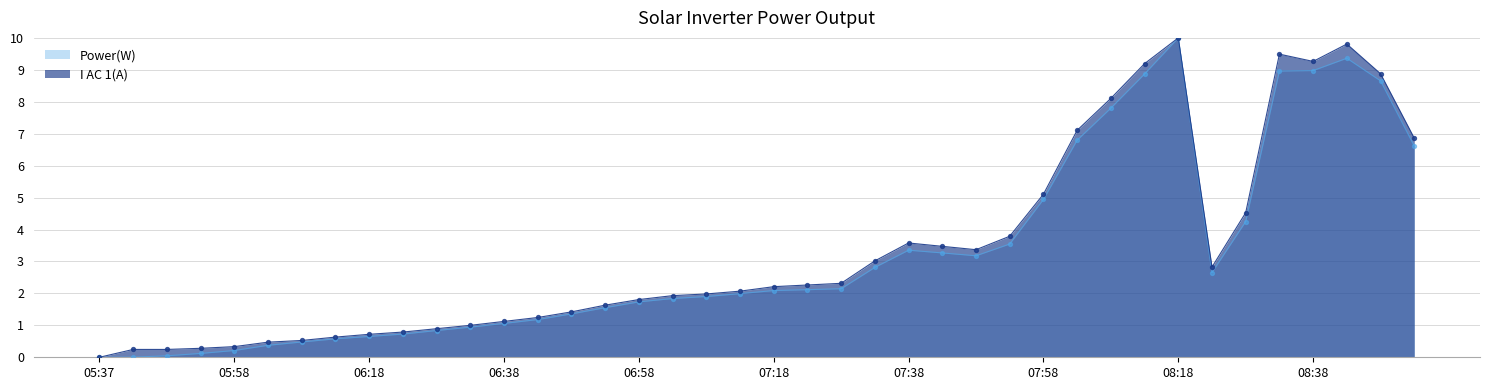

Is the value of I AC 1(A) at 08:53 greater than the value of Power(W) at 08:18?

No